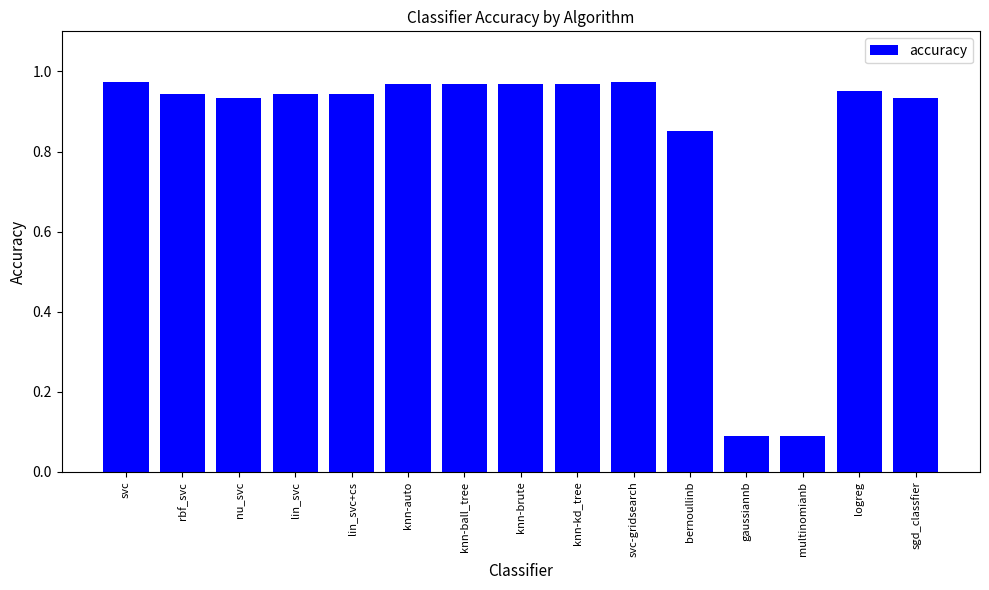

What position from the right is nu_svc?

13